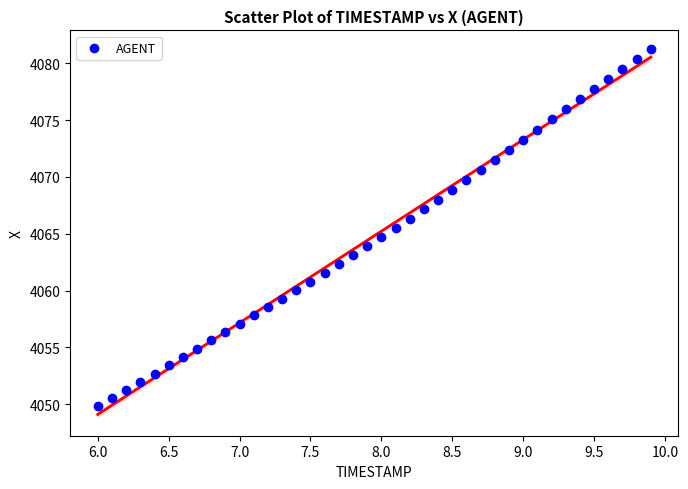

What is the range of X values (max minus min)?

3.9